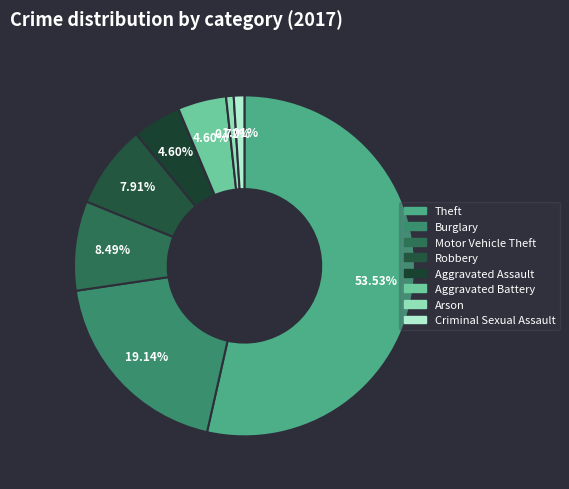

How many segments does this pie chart have?

8